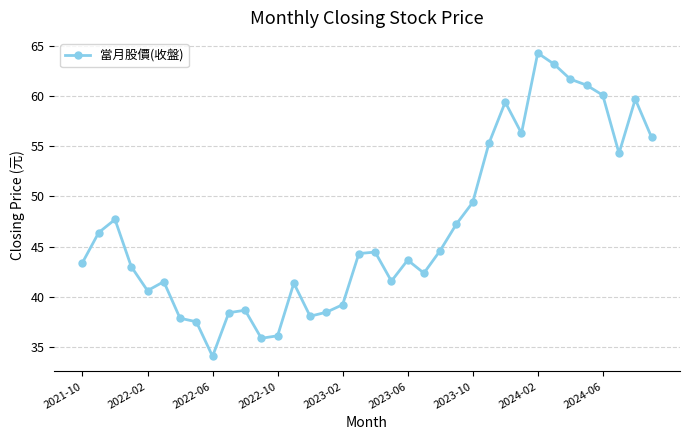

Count the number of data series in this chart.

1